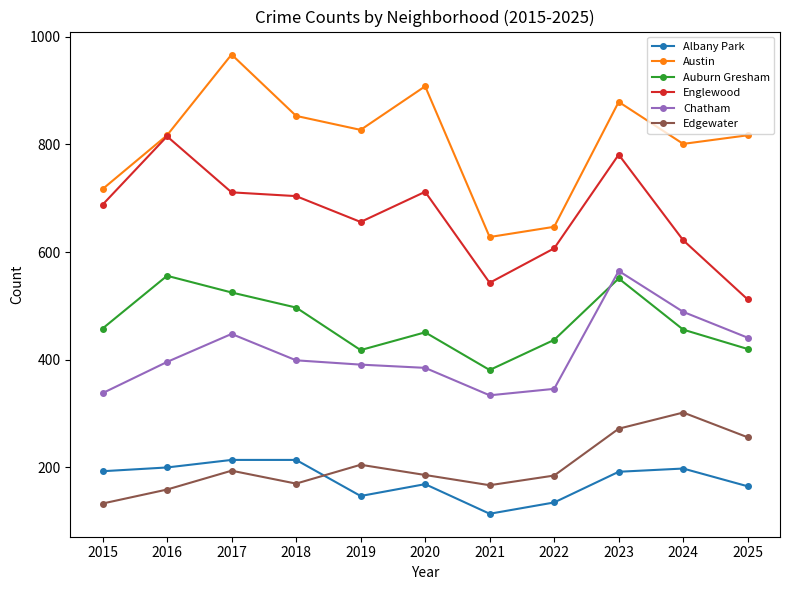

Is the value of Edgewater at 2025 greater than the value of Austin at 2025?

No